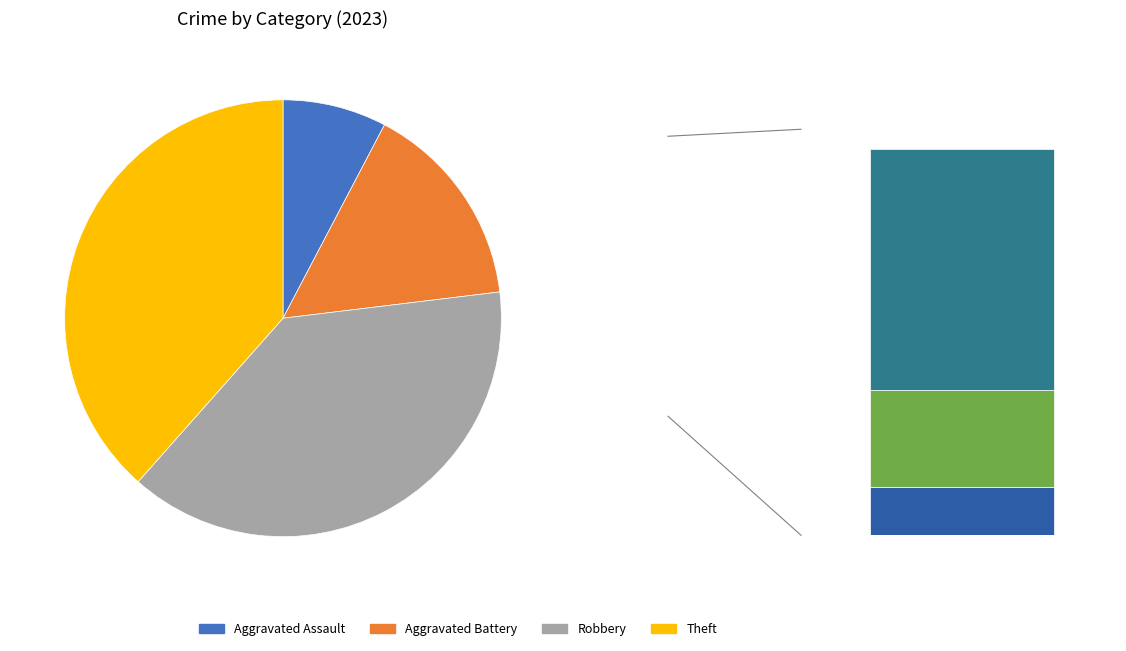

Which category has the biggest portion of the pie?

Robbery